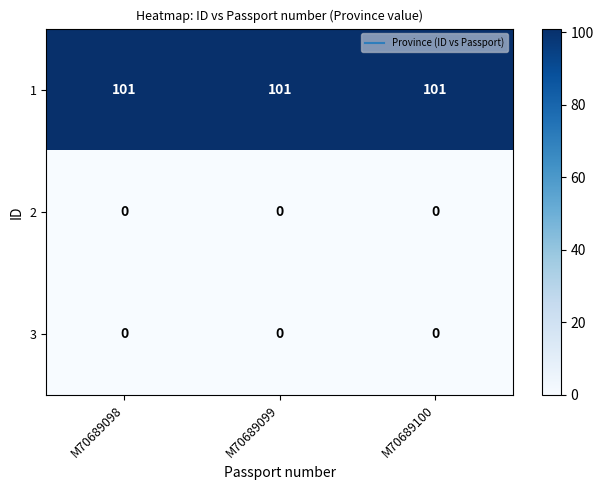

What is the sum of the 1 values at M70689100 and M70689098?

202